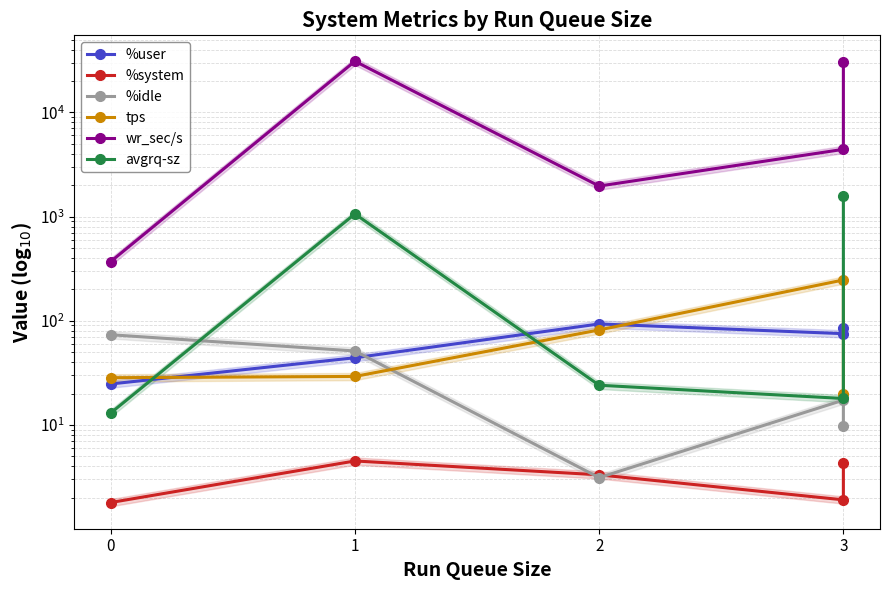

How many data points in tps are less than 29?

2